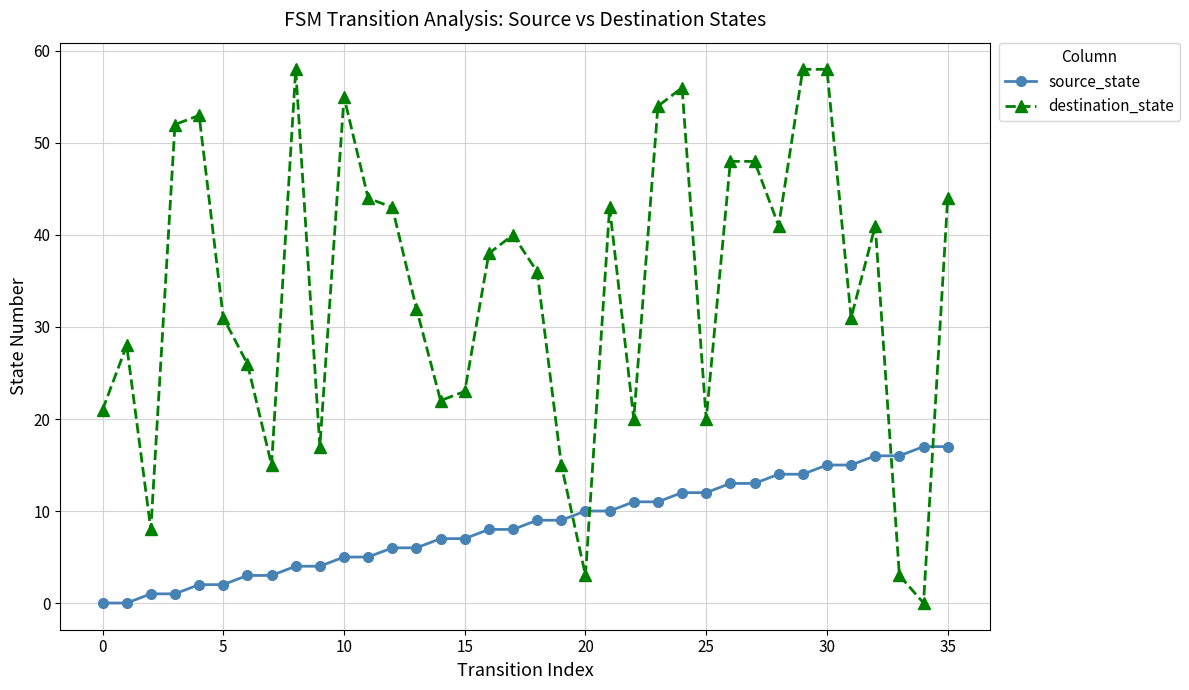

Rank the series by their average value, from highest to lowest.

destination_state, source_state